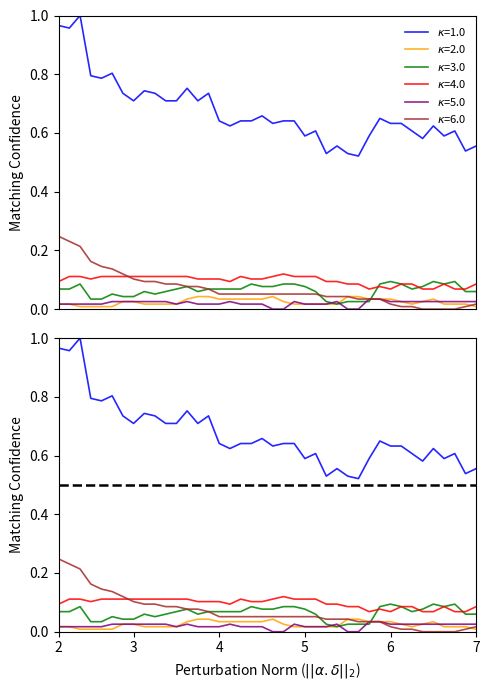

Is it true that CH equals 0.4 at 14?

False